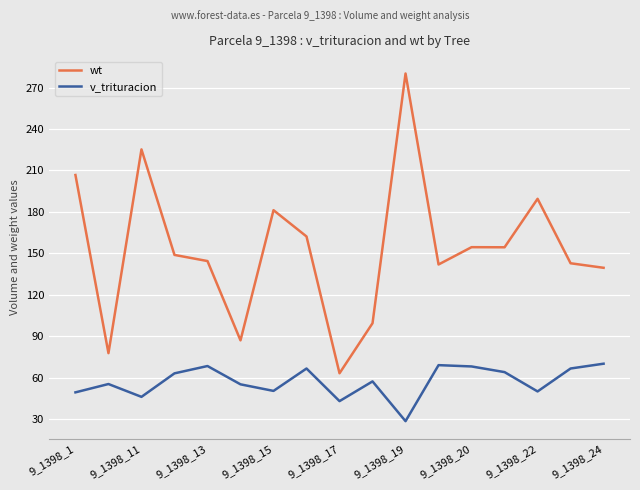

Which series has the largest total across all categories?

wt